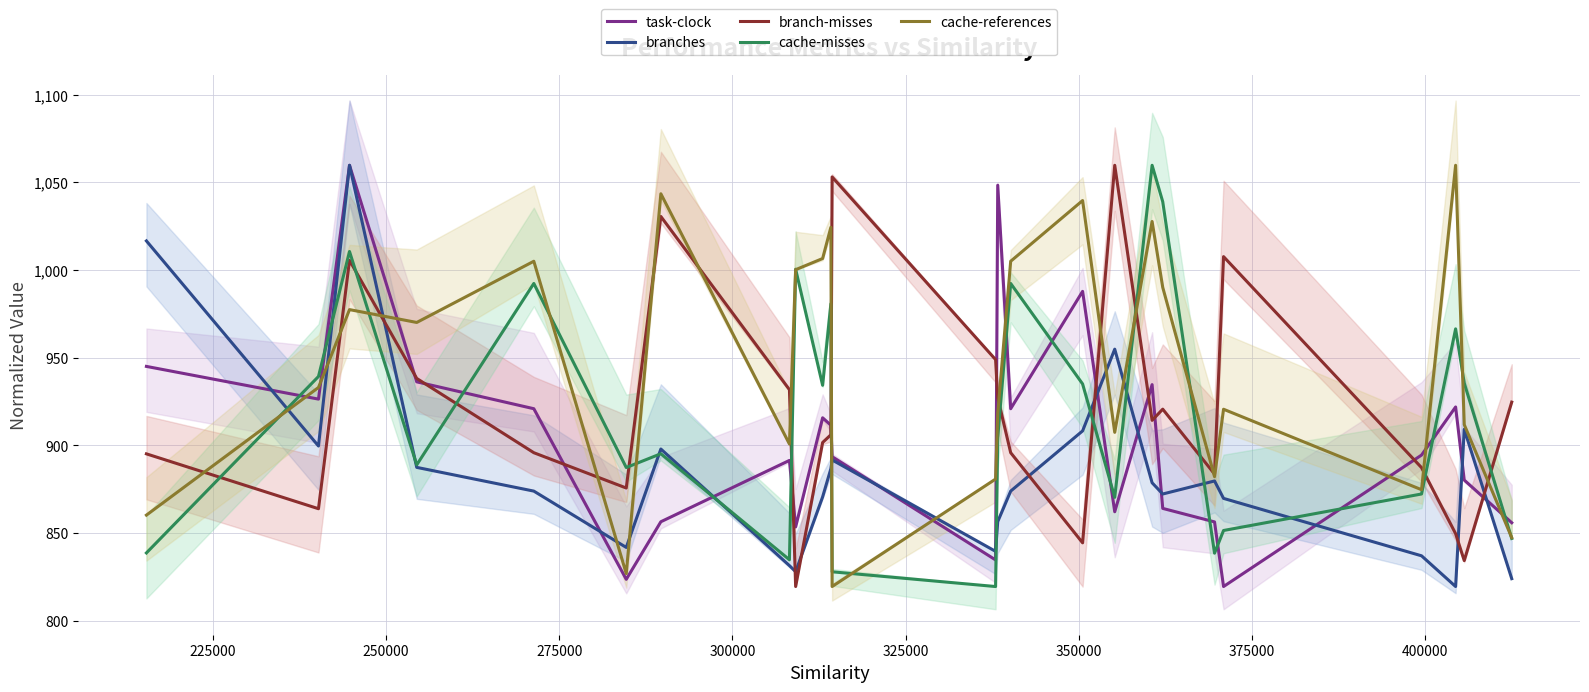

True or false: branch-misses and cache-references intersect in this chart.

True